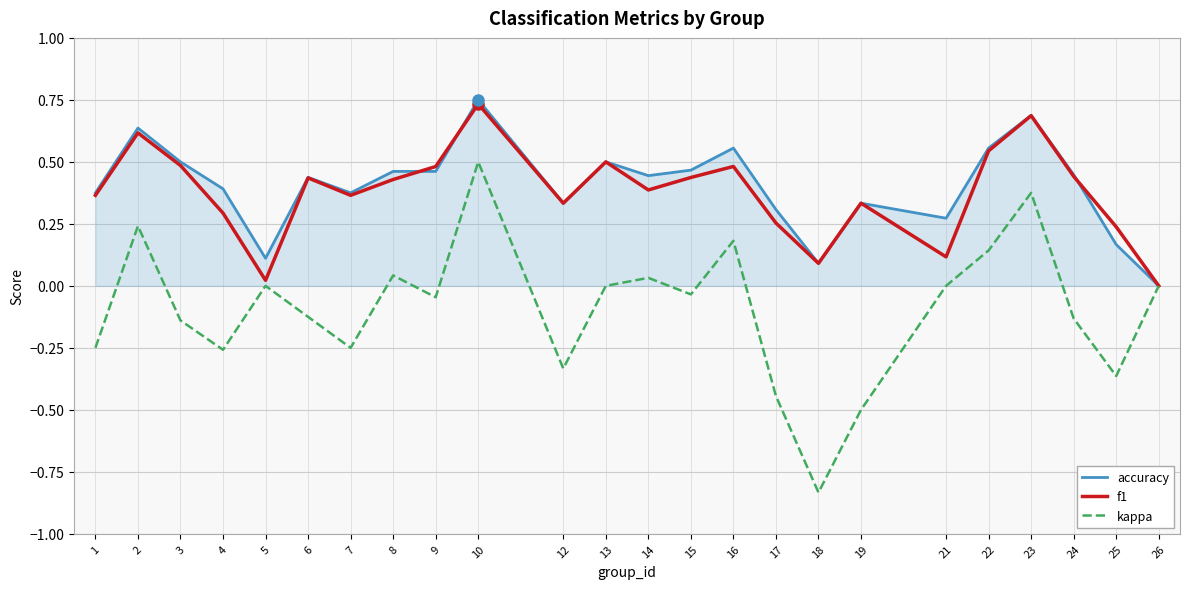

The f1 series shows 0.4 at 7. True or false?

True